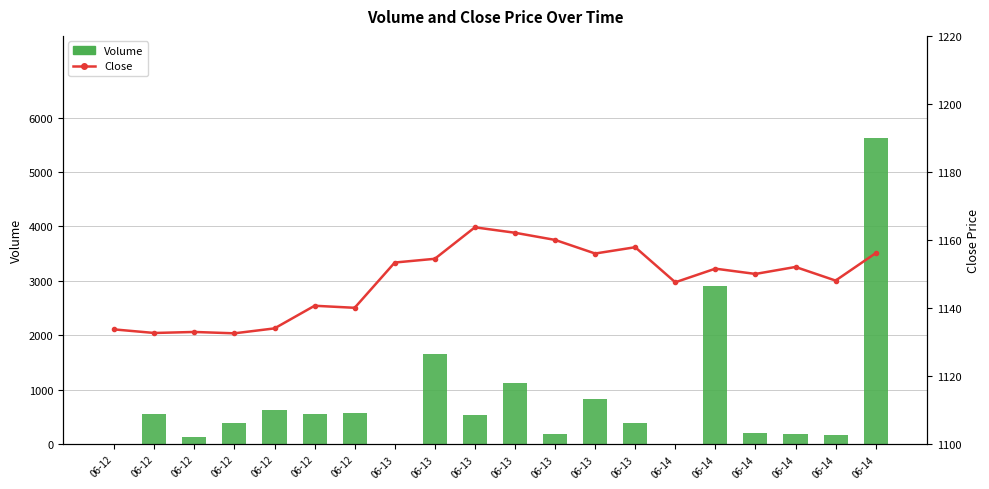

Reading left to right, what are all the values shown in this chart?

Volume: 06-12=0.0	06-12=559.0	06-12=130.0	06-12=390.0	06-12=627.0	06-12=562.0	06-12=572.0	06-13=0.0	06-13=1654.0	06-13=542.0	06-13=1130.0	06-13=189.0	06-13=824.0	06-13=396.0	06-14=0.0	06-14=2904.0	06-14=215.0	06-14=192.0	06-14=162.0	06-14=5619.0
Close: 06-12=1133.8	06-12=1132.7	06-12=1133.0	06-12=1132.6	06-12=1134.1	06-12=1140.7	06-12=1140.1	06-13=1153.4	06-13=1154.5	06-13=1163.8	06-13=1162.2	06-13=1160.1	06-13=1156.1	06-13=1157.9	06-14=1147.6	06-14=1151.6	06-14=1150.1	06-14=1152.1	06-14=1148.1	06-14=1156.2